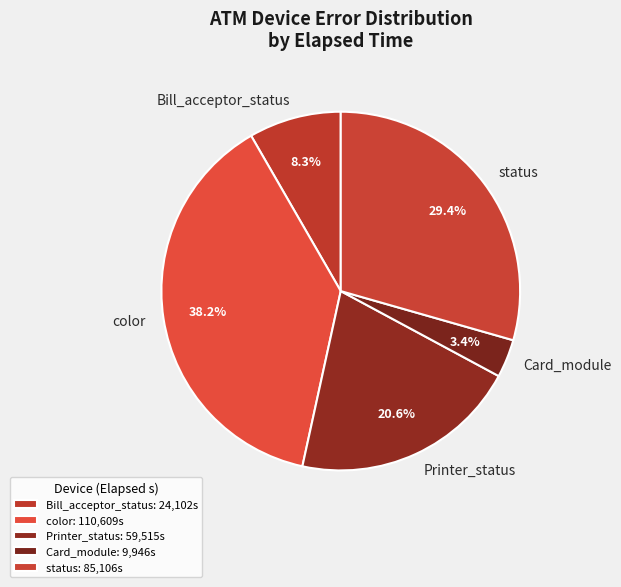

Count the number of slices in the pie.

5